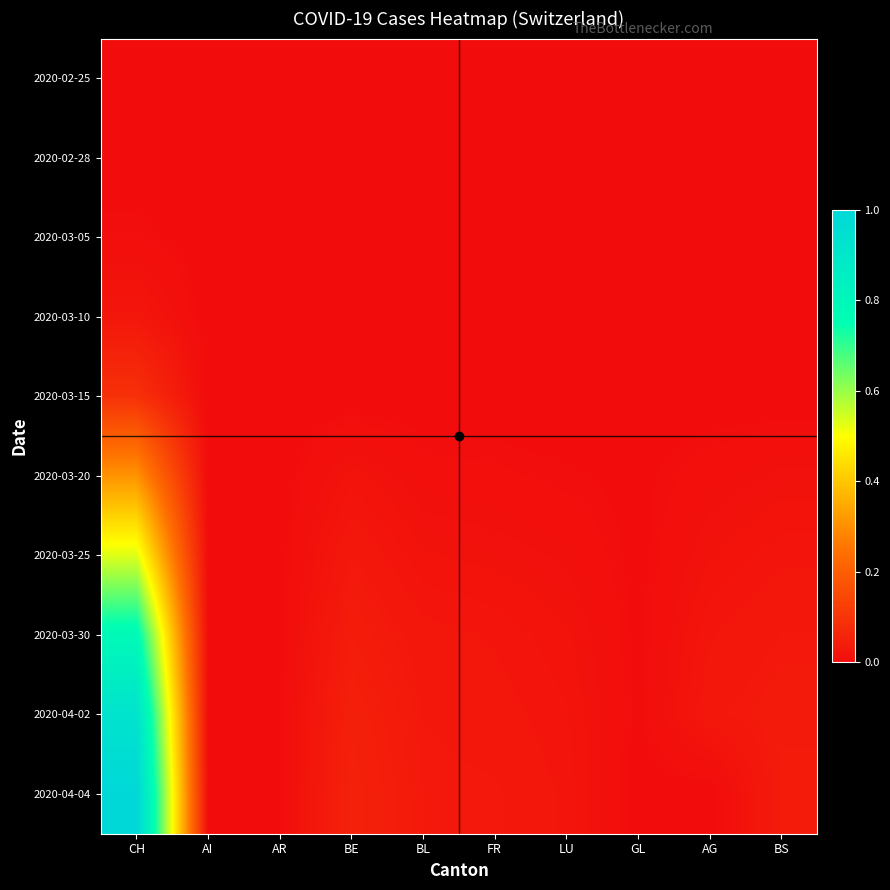

Reading left to right, list all the values displayed in this chart.

2020-02-25: CH=0.0	AI=0.0	AR=0.0	BE=0.0	BL=0.0	FR=0.0	LU=0.0	GL=0.0	AG=0.0	BS=0.0
2020-02-28: CH=0.0	AI=0.0	AR=0.0	BE=0.0	BL=0.0	FR=0.0	LU=0.0	GL=0.0	AG=0.0	BS=0.0
2020-03-05: CH=0.0	AI=0.0	AR=0.0	BE=0.0	BL=0.0	FR=0.0	LU=0.0	GL=0.0	AG=0.0	BS=0.0
2020-03-10: CH=0.0	AI=0.0	AR=0.0	BE=0.0	BL=0.0	FR=0.0	LU=0.0	GL=0.0	AG=0.0	BS=0.0
2020-03-15: CH=0.1	AI=0.0	AR=0.0	BE=0.0	BL=0.0	FR=0.0	LU=0.0	GL=0.0	AG=0.0	BS=0.0
2020-03-20: CH=0.3	AI=0.0	AR=0.0	BE=0.0	BL=0.0	FR=0.0	LU=0.0	GL=0.0	AG=0.0	BS=0.0
2020-03-25: CH=0.5	AI=0.0	AR=0.0	BE=0.0	BL=0.0	FR=0.0	LU=0.0	GL=0.0	AG=0.0	BS=0.0
2020-03-30: CH=0.8	AI=0.0	AR=0.0	BE=0.0	BL=0.0	FR=0.0	LU=0.0	GL=0.0	AG=0.0	BS=0.0
2020-04-02: CH=0.9	AI=0.0	AR=0.0	BE=0.0	BL=0.0	FR=0.0	LU=0.0	GL=0.0	AG=0.0	BS=0.0
2020-04-04: CH=1.0	AI=0.0	AR=0.0	BE=0.1	BL=0.0	FR=0.0	LU=0.0	GL=0.0	AG=0.0	BS=0.0